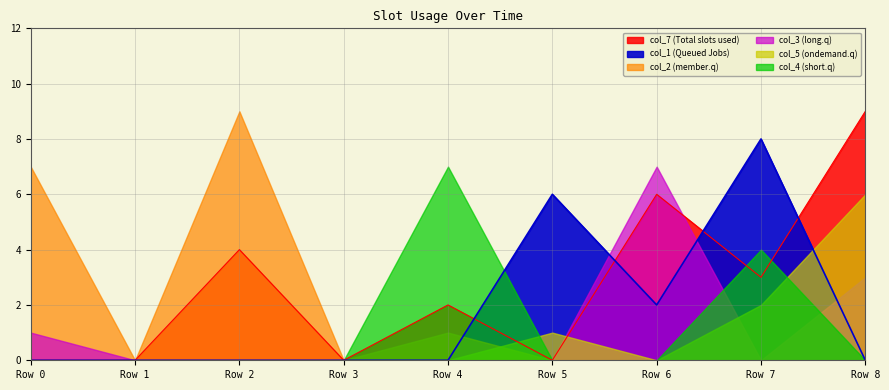

Where does the col_7 series first go above 2?

2